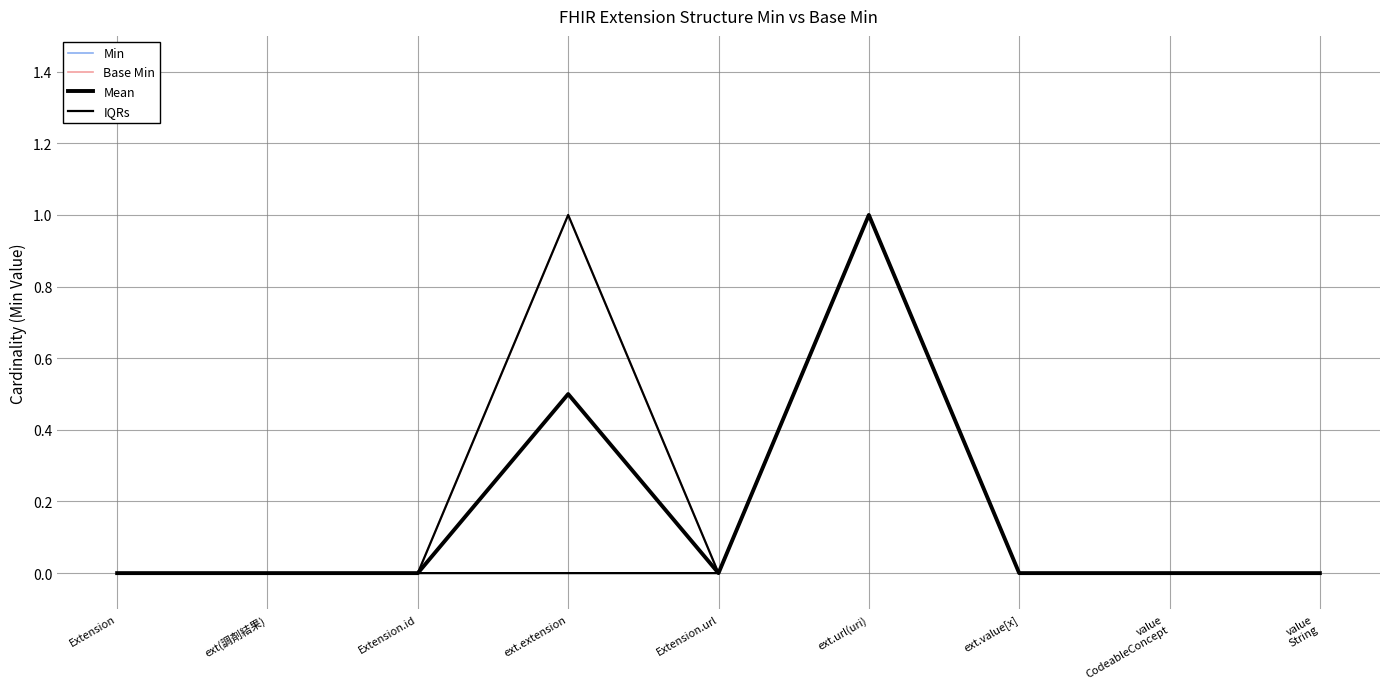

True or false: Mean and Min cross at least once.

False